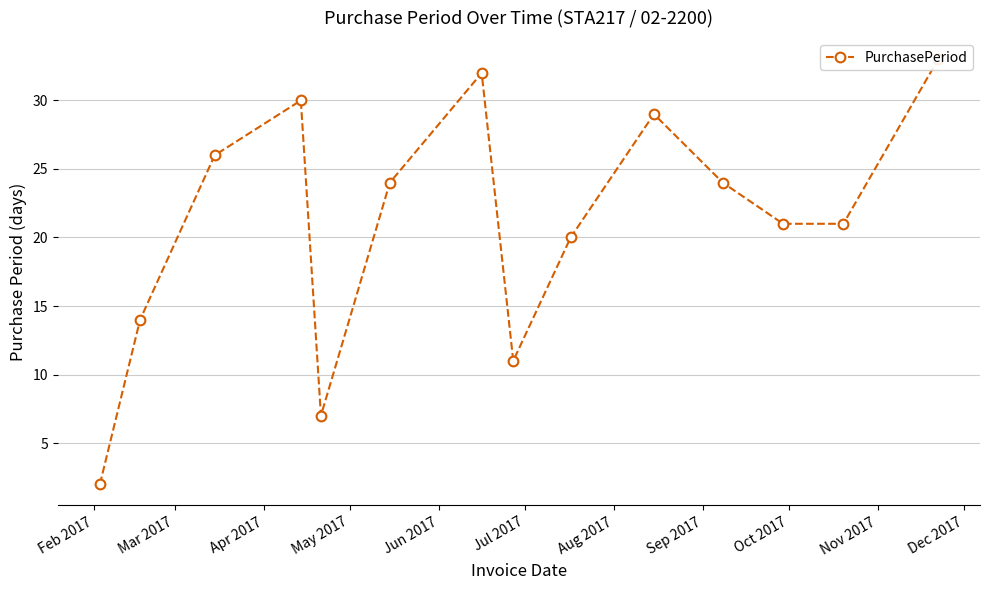

What is the difference between the maximum and second lowest values?

26